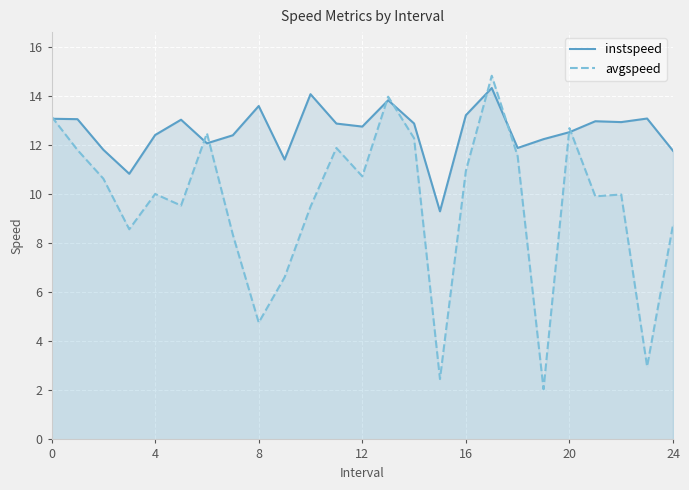

What is the value of the avgspeed point at the 20th from the left?

2.0